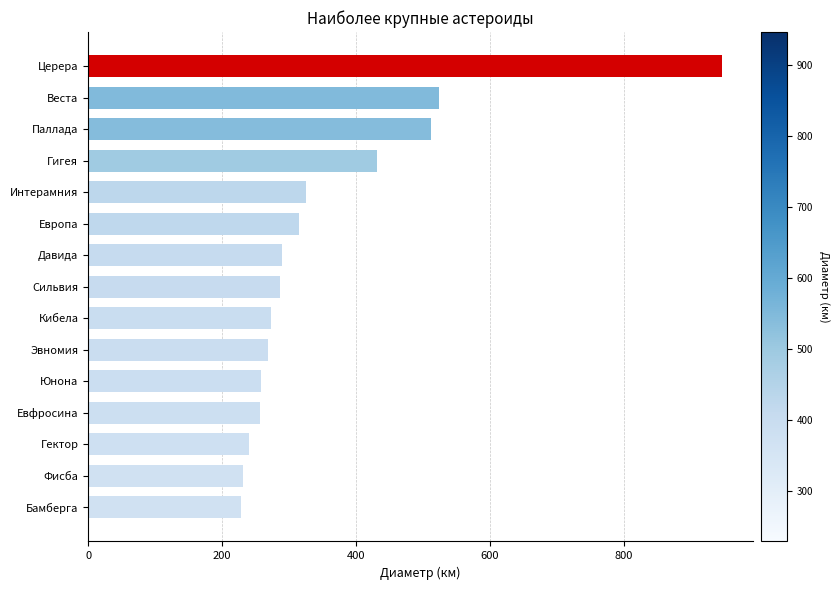

At which category does the chart reach its peak across all series?

Церера